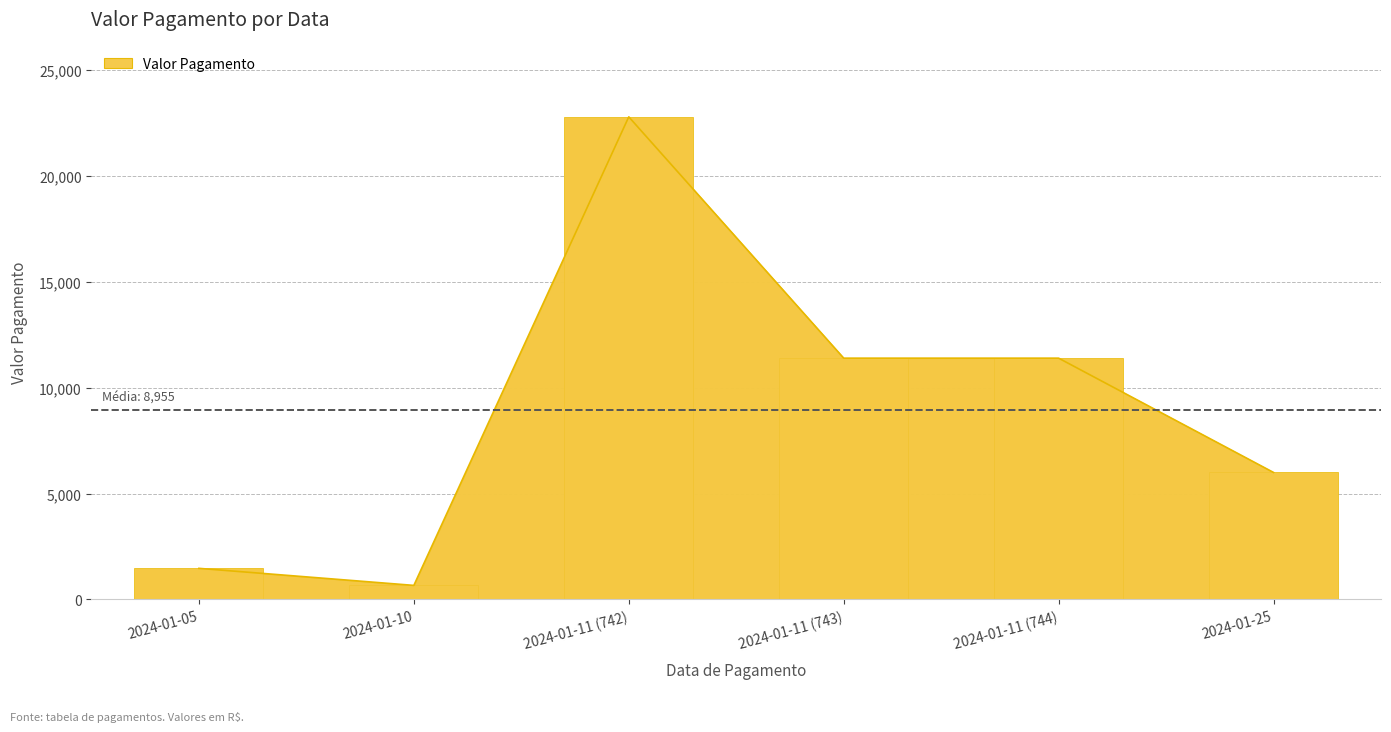

What position from the left is 2024-01-11 (743)?

4